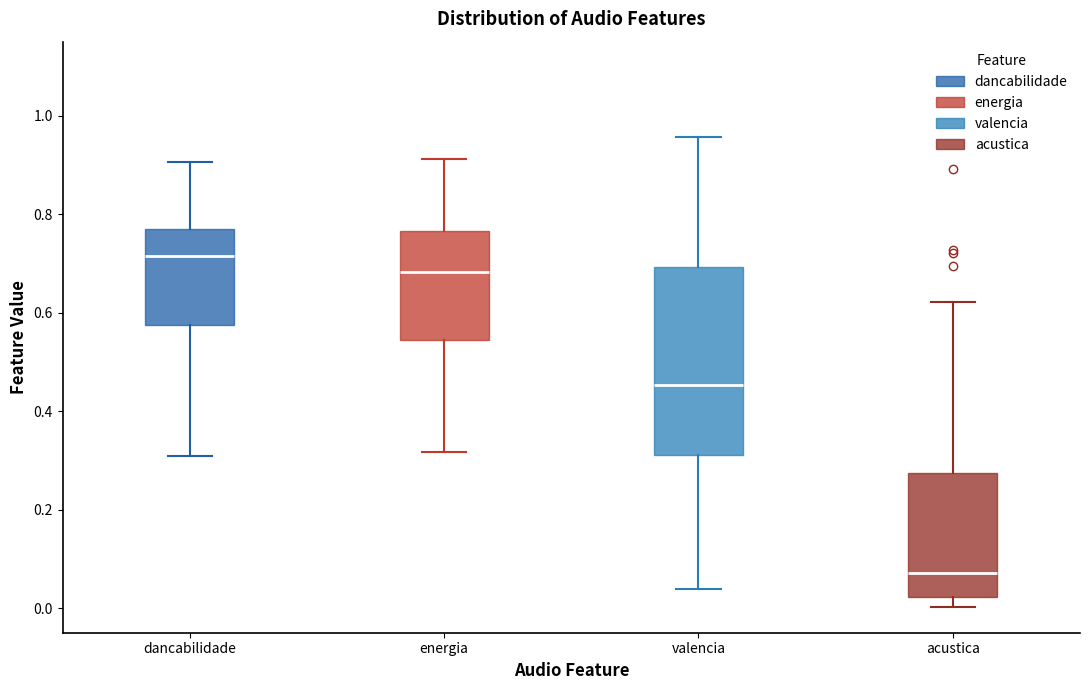

Which box is the tallest, from its lower edge to its upper edge?

valencia